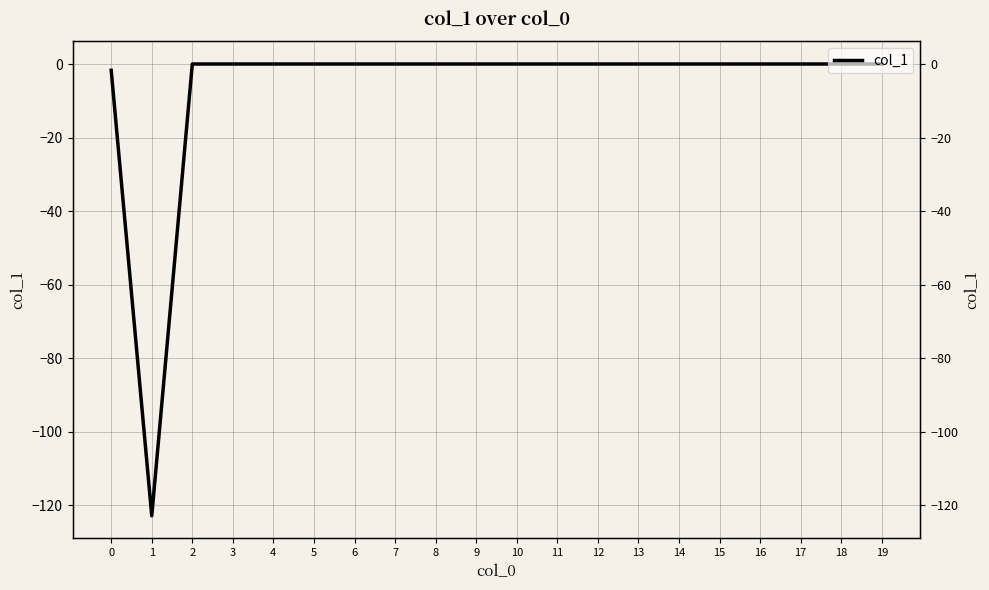

How many lines are shown in the chart?

1